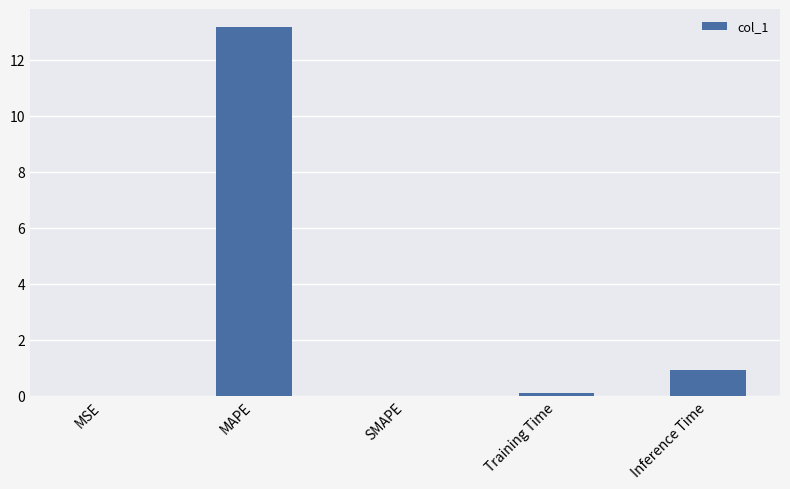

True or false: the data shows 0.0 at SMAPE.

True